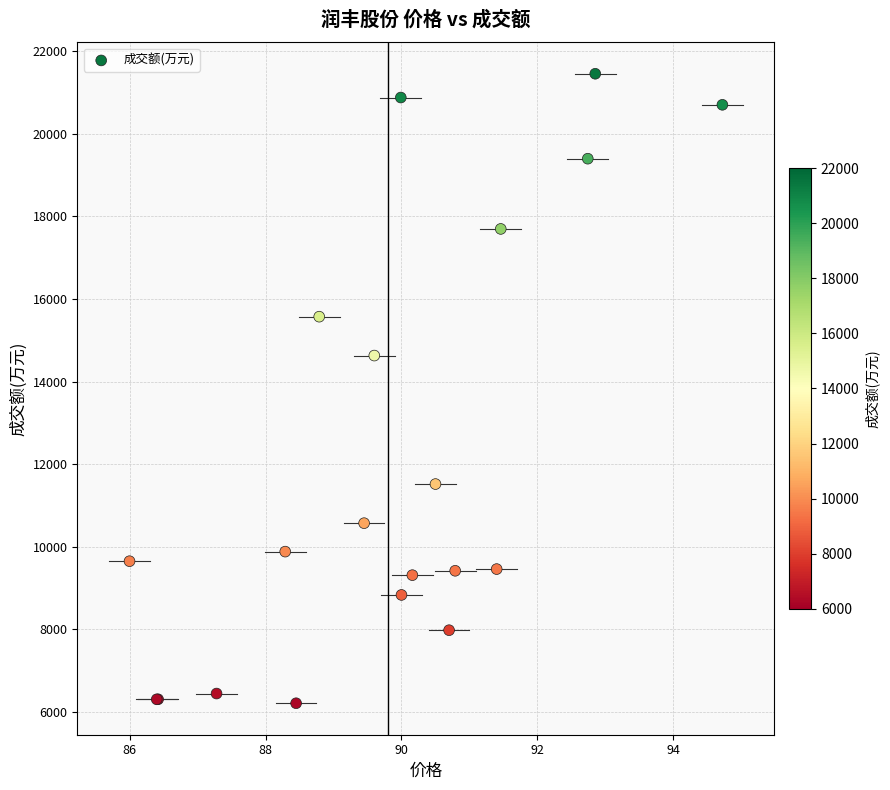

What Y value in the scatter plot is closest to 13830?

14628